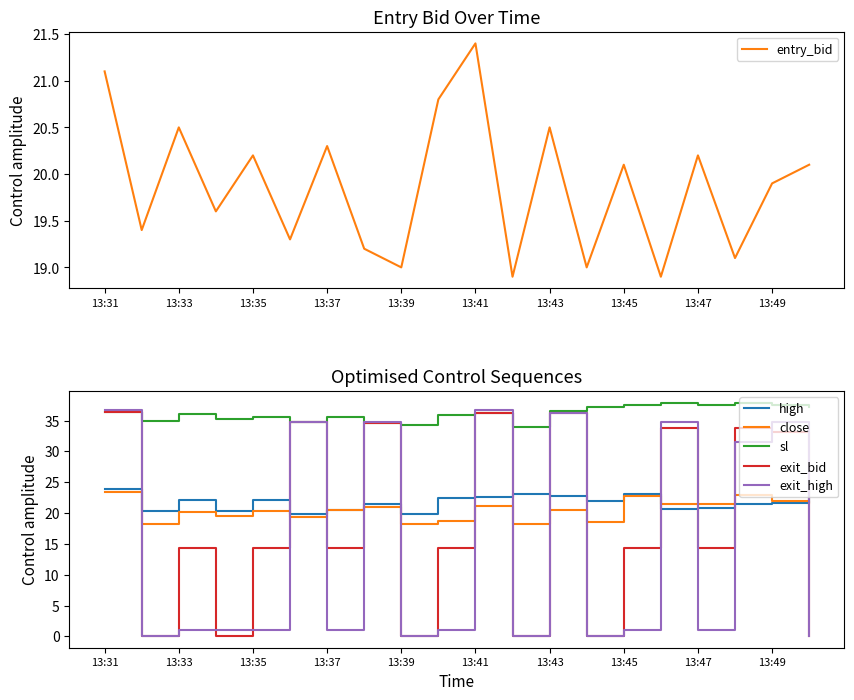

The high series shows 12.0 at 13:41. True or false?

False